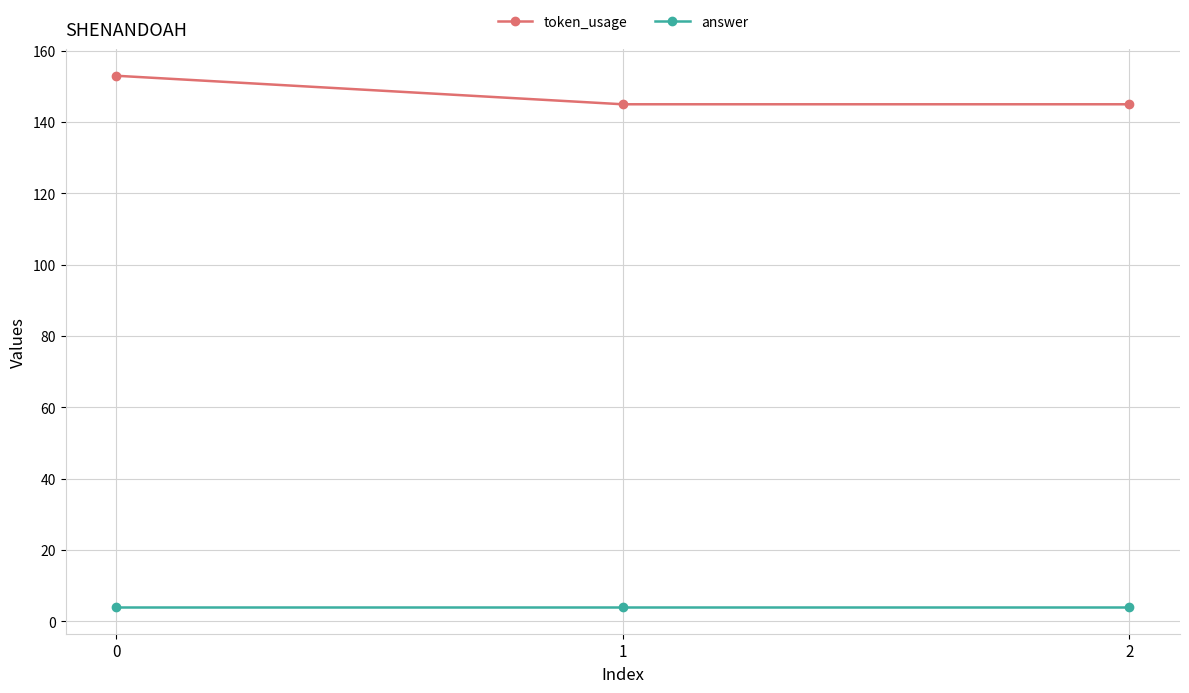

What is the greatest value displayed?

153